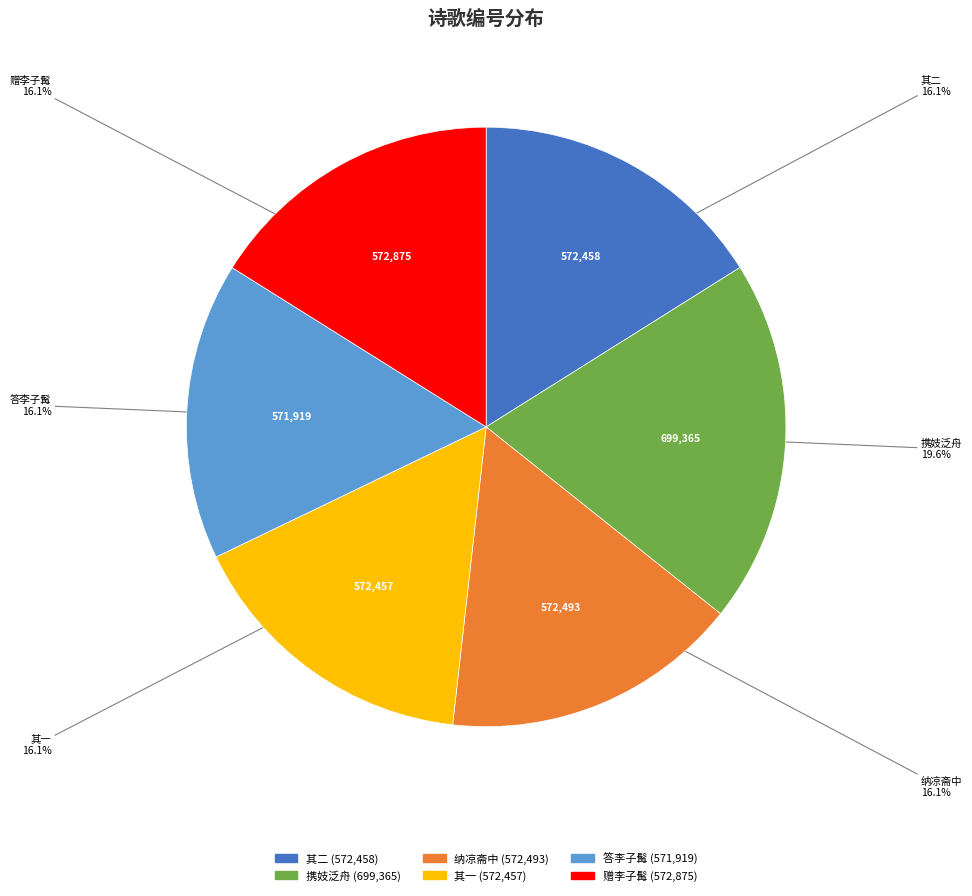

Is there any slice that represents more than half of the pie?

No